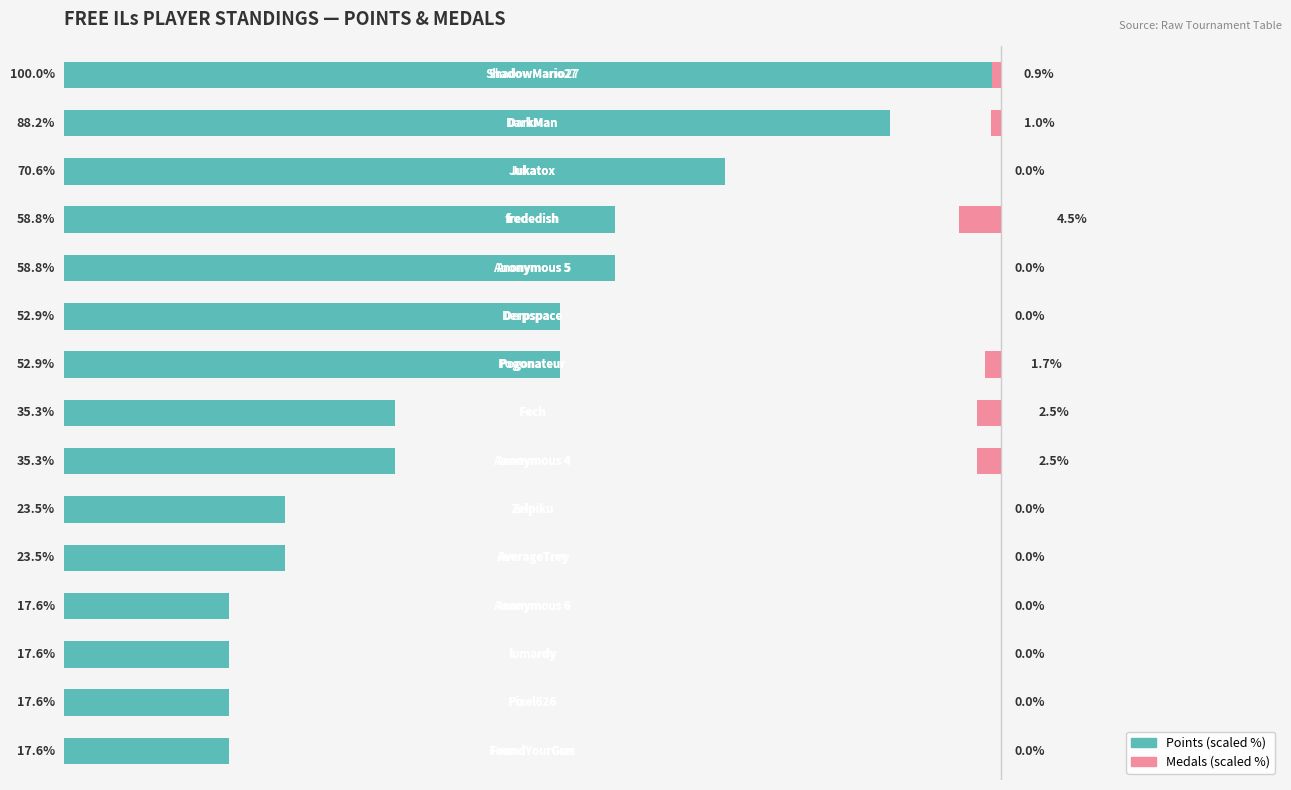

Count the number of categories in the chart.

15